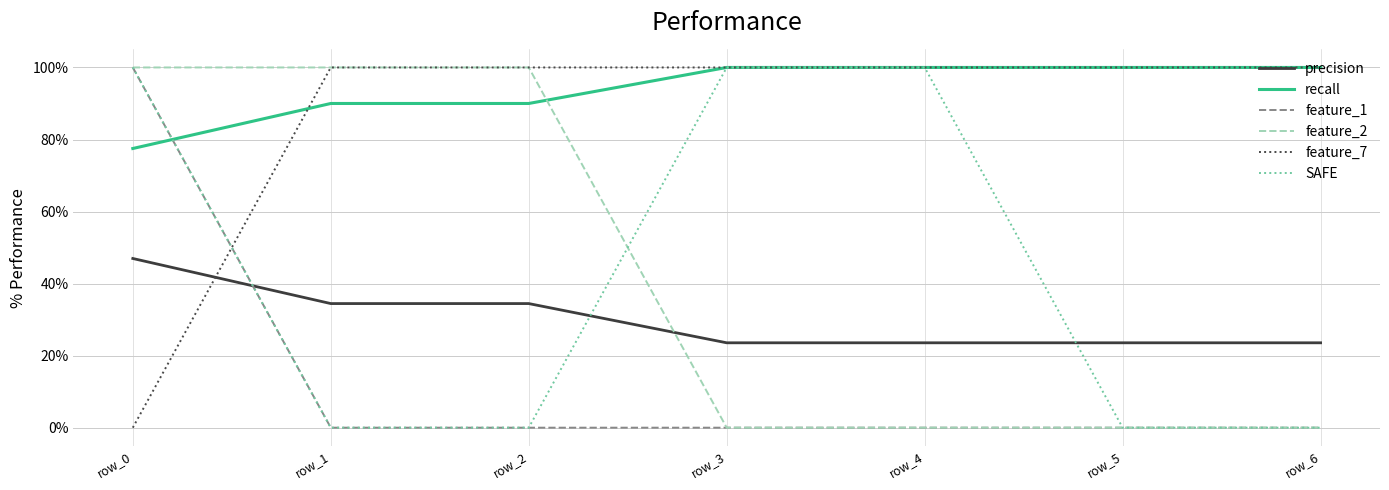

Which category has the lowest value in the feature_7 series?

row_0